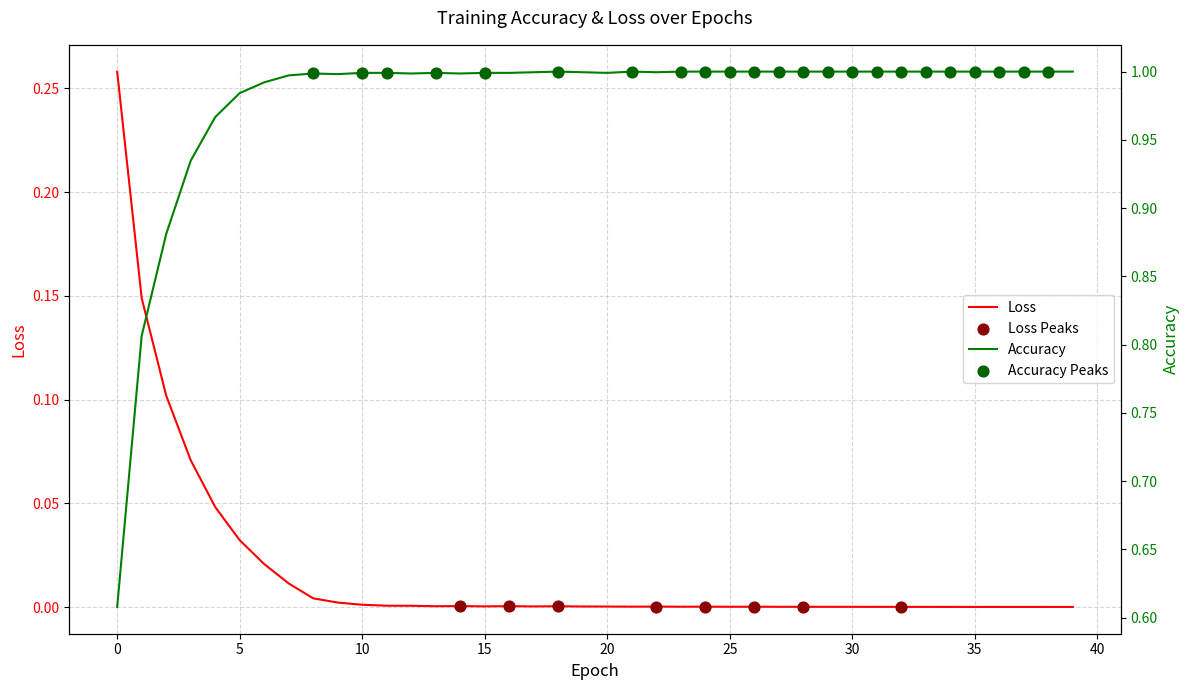

At how many categories does at least one series exceed 0?

40